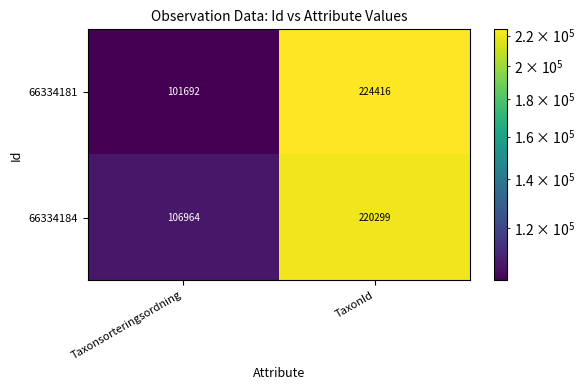

What is the minimum value for 66334184?

106964